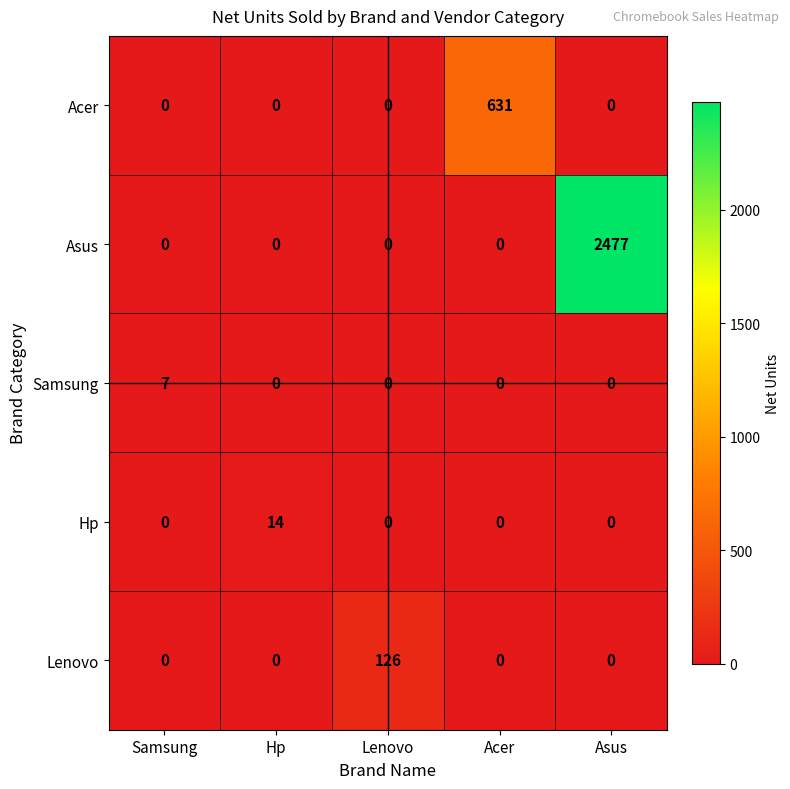

At which category is the sum across all series the highest?

Asus